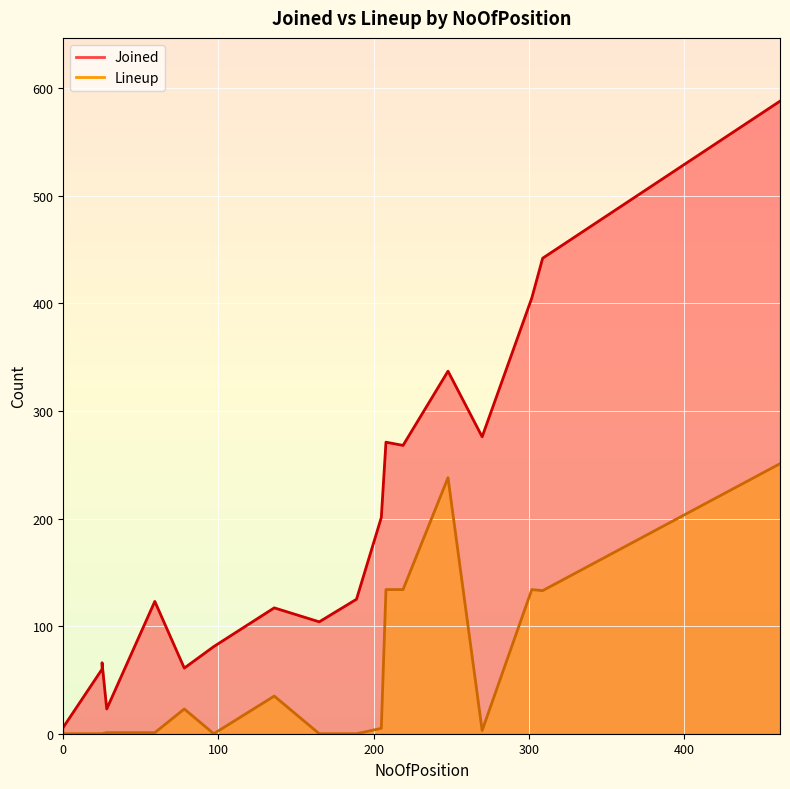

What is the difference between the maximum and minimum values in the Lineup series?

251